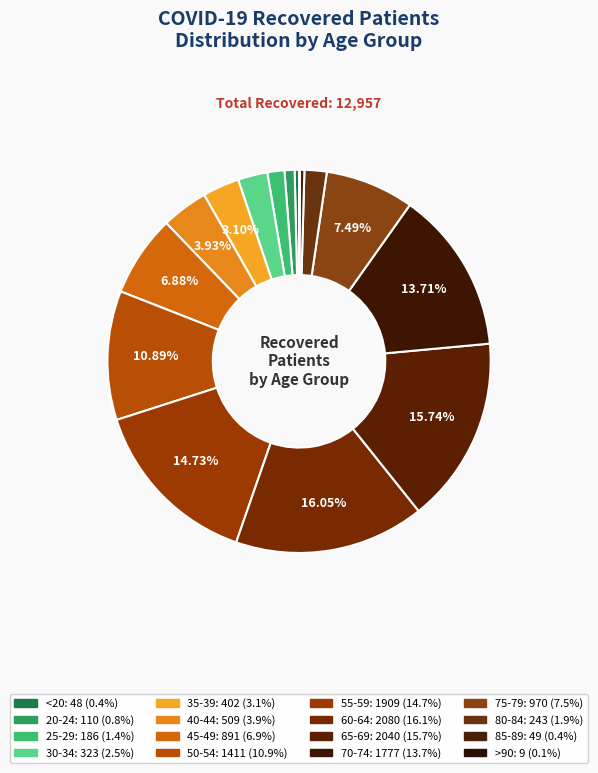

What is the total percentage of 80-84 and 55-59?

16.6%